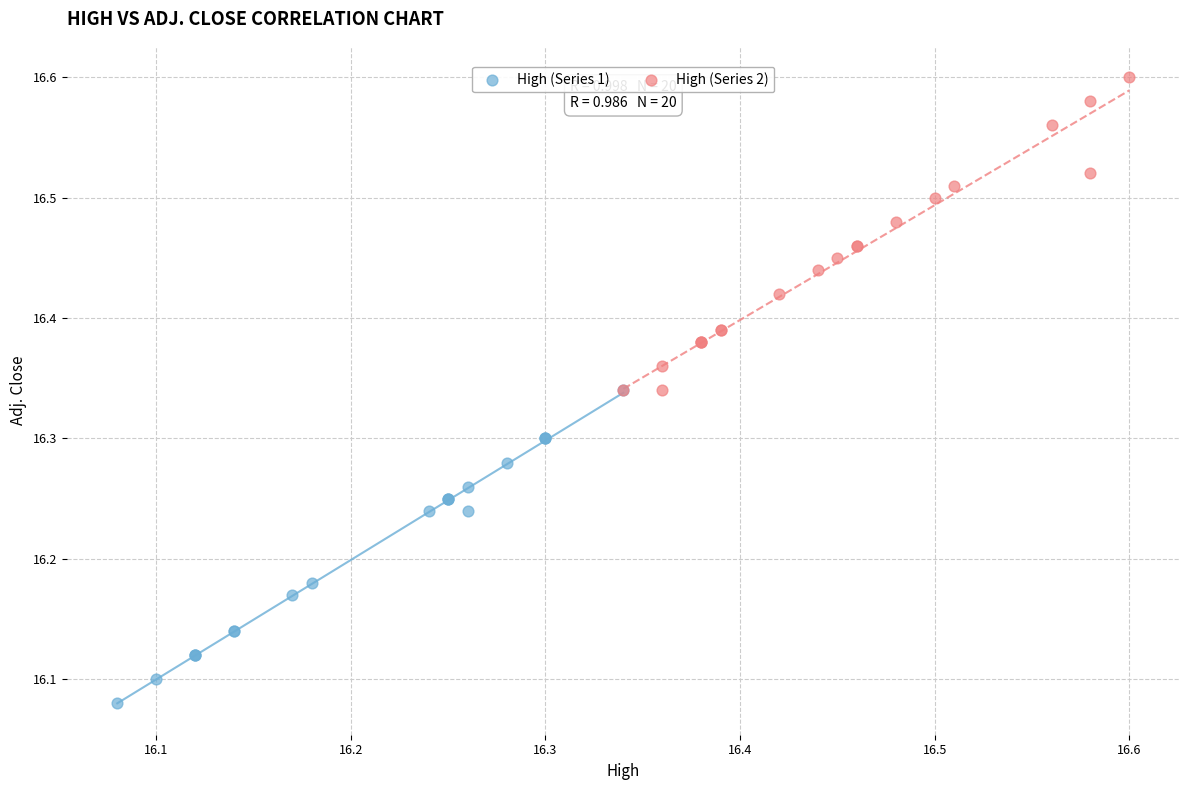

What are all the series names shown in the legend?

High (Series 1), High (Series 2)